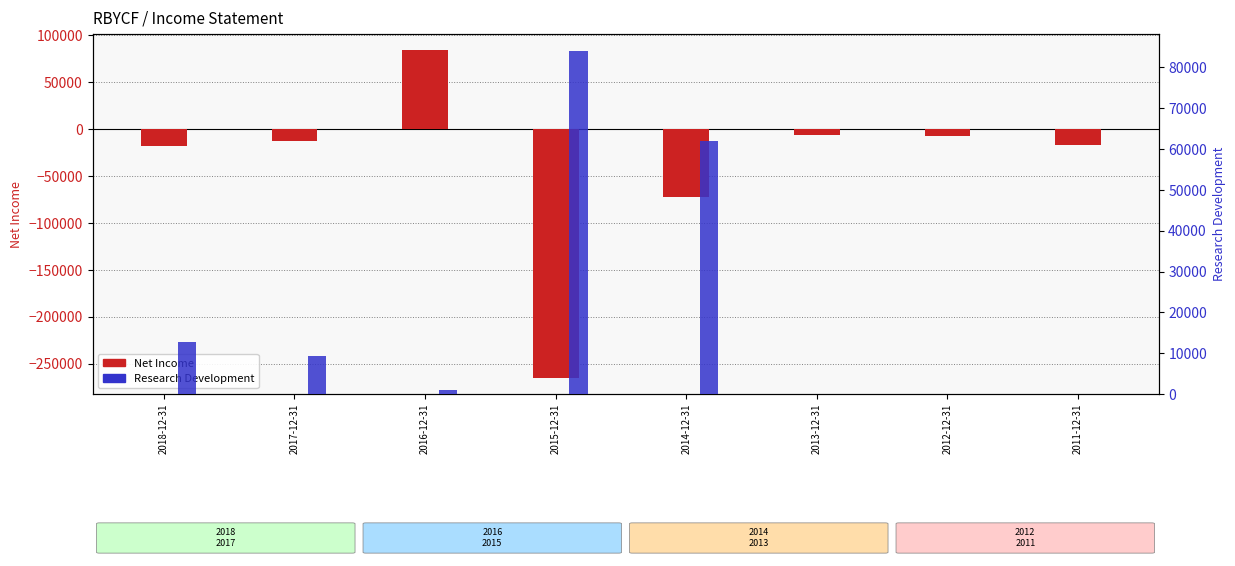

How many categories are shown in the chart?

8